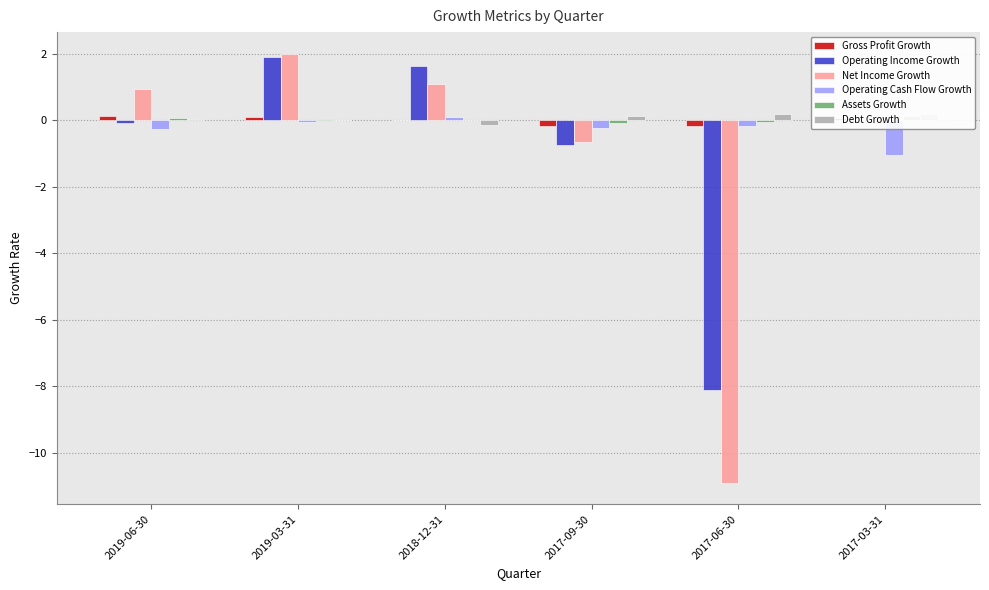

Which series changed the most between 2017-09-30 and 2017-06-30?

Net Income Growth